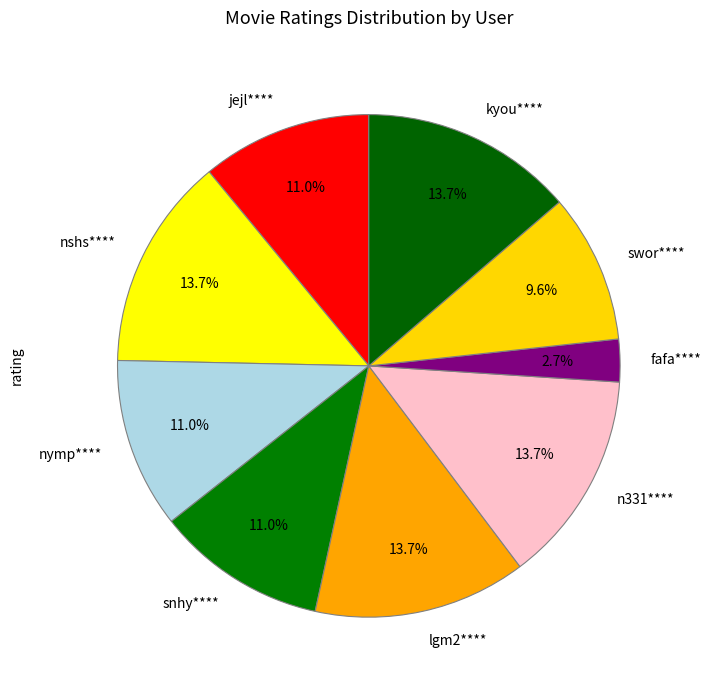

How many slices are in this pie chart?

9